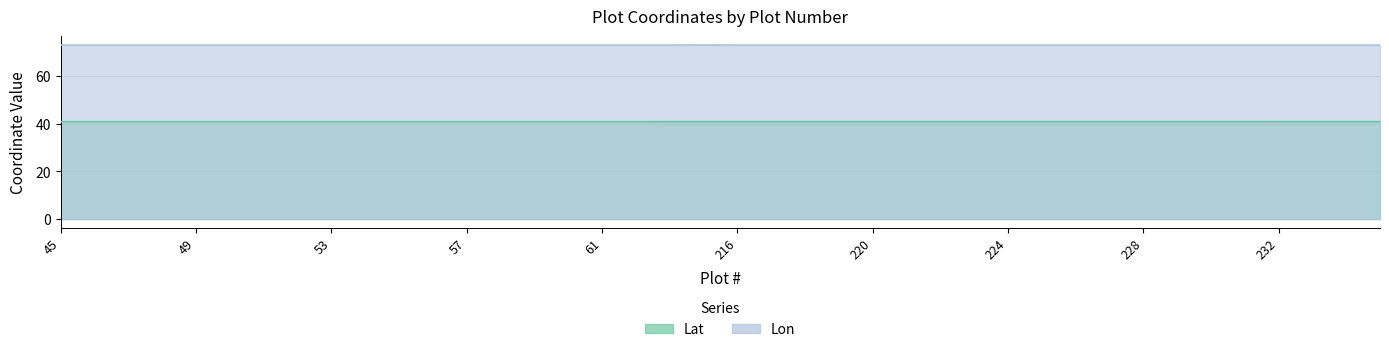

What is the value of the Lat point at the 35th from the left?

40.8